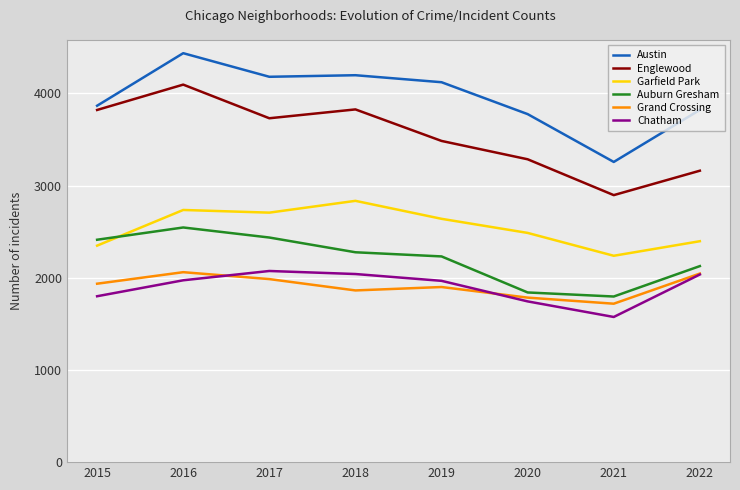

True or false: Grand Crossing and Austin cross at least once.

False